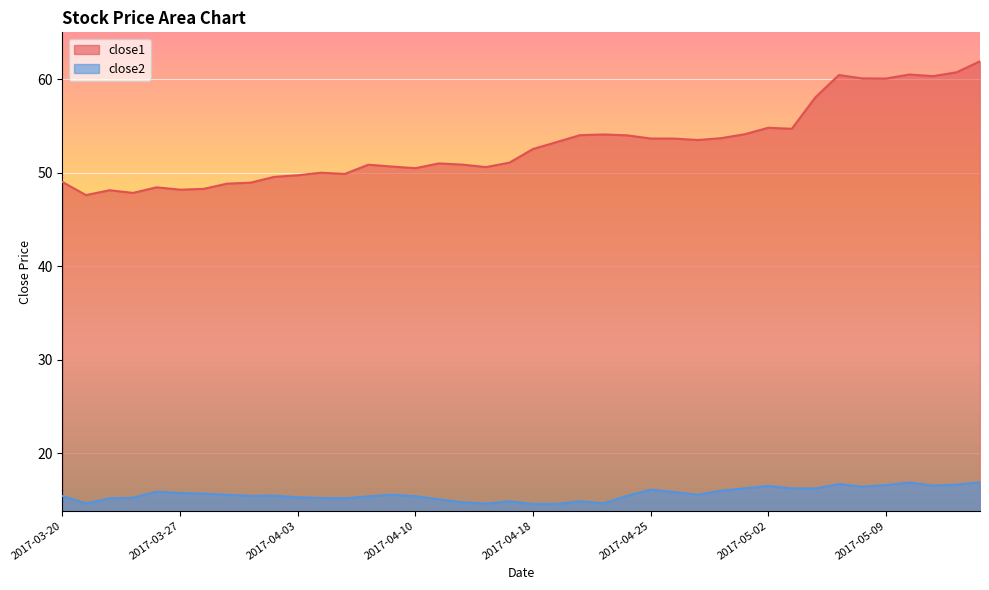

What is the label of the 22nd point from the right?

2017-04-13